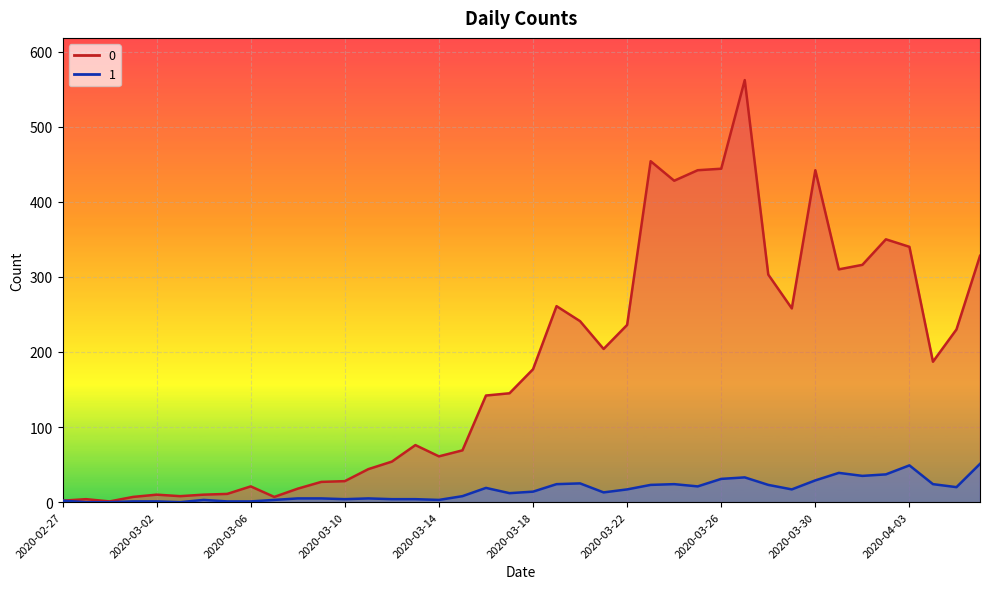

The value of 0 at 2020-04-05 is 379. True or false?

False